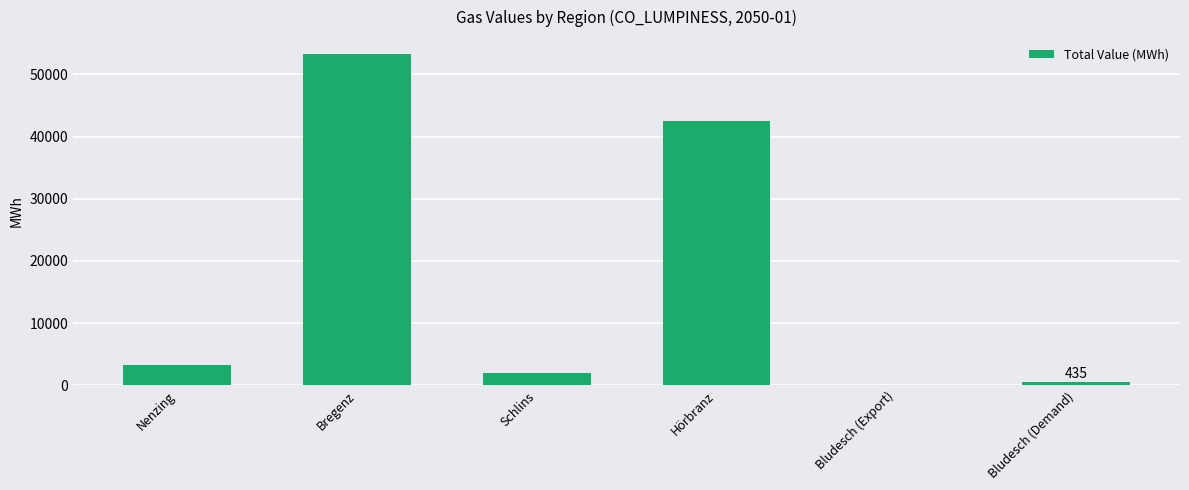

The value at Bregenz is 28491.5. True or false?

False